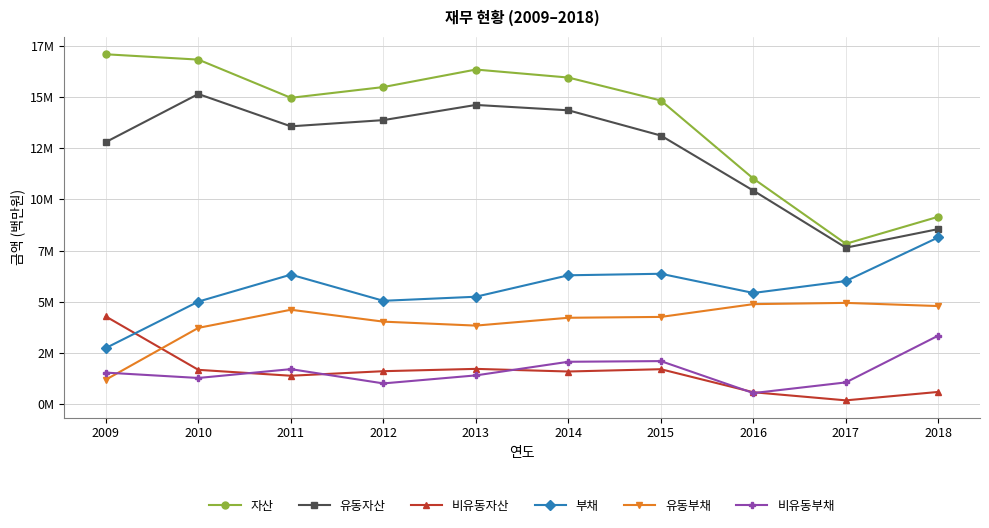

What are all the series names shown in the legend?

자산, 유동자산, 비유동자산, 부채, 유동부채, 비유동부채